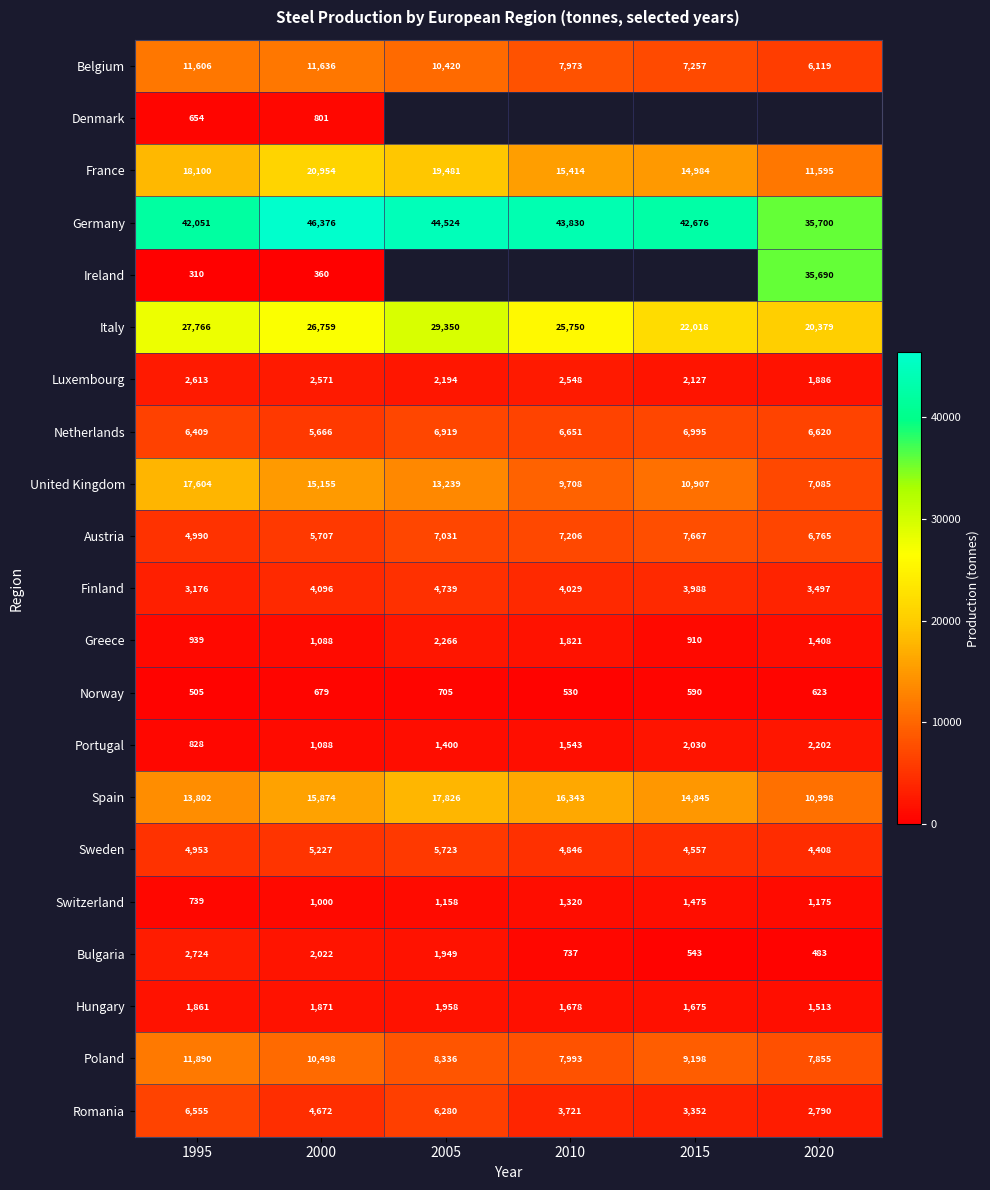

Where is Austria nearest to the value 6328?

2020